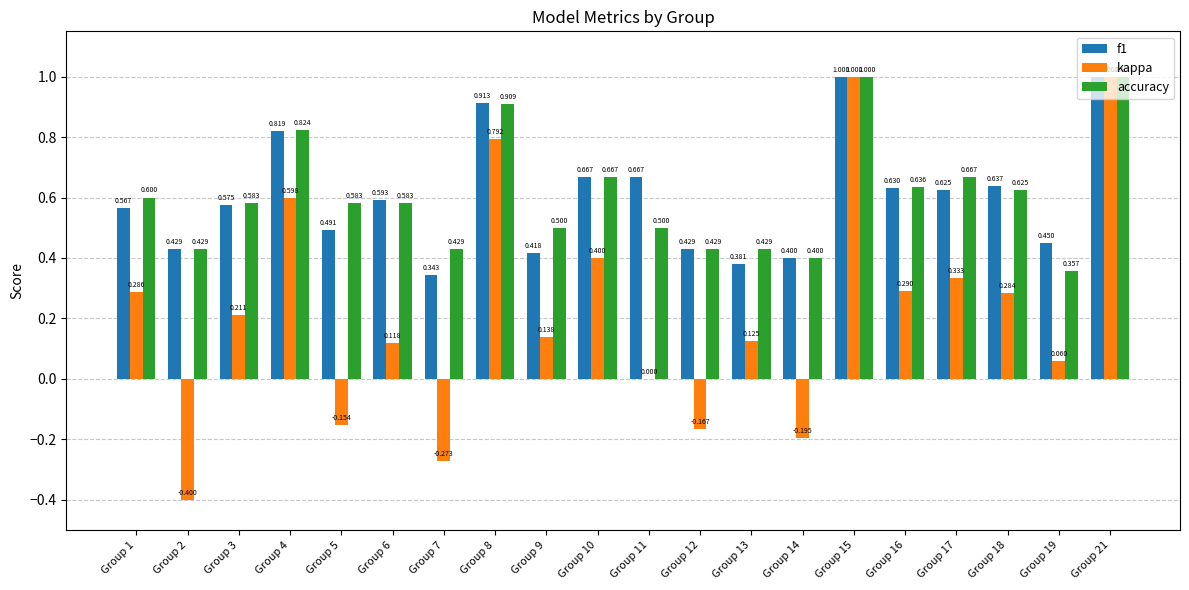

Which series has the largest total across all categories?

accuracy